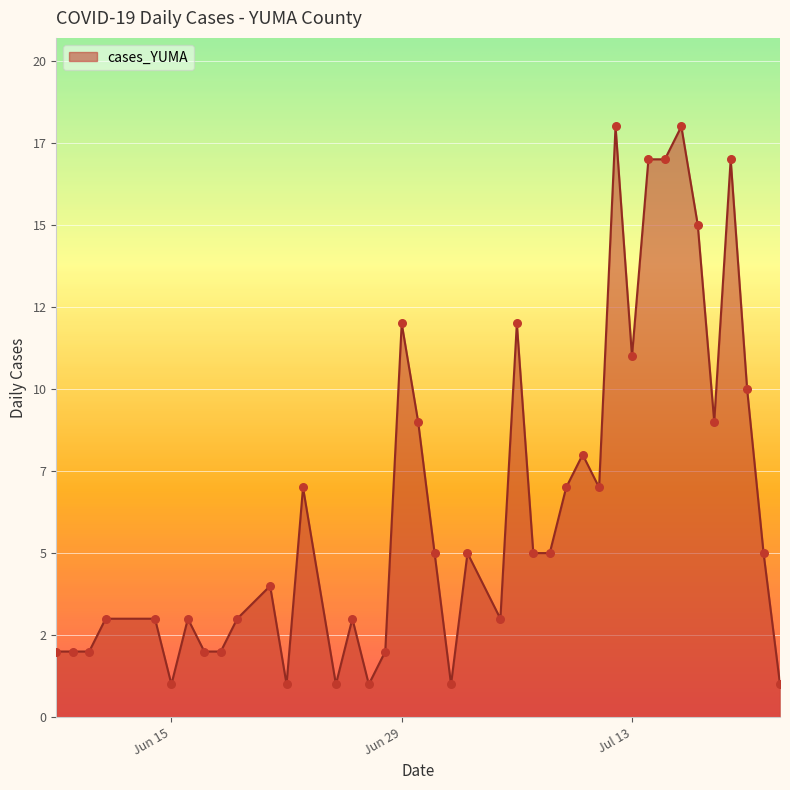

Does the chart have visible grid lines?

Yes